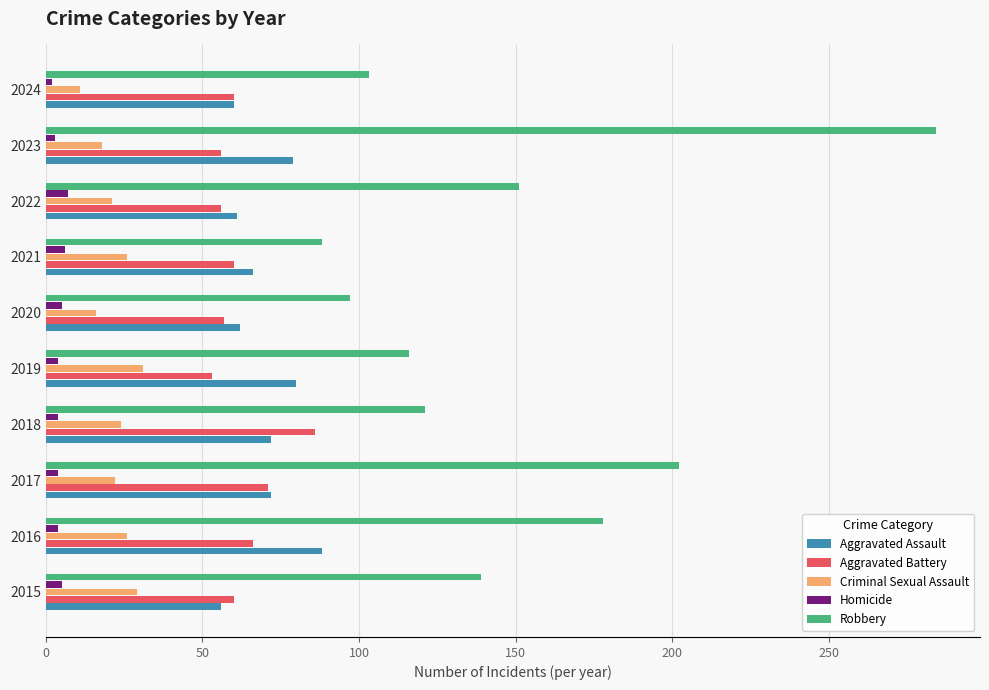

Which label corresponds to the largest value in the chart?

2023